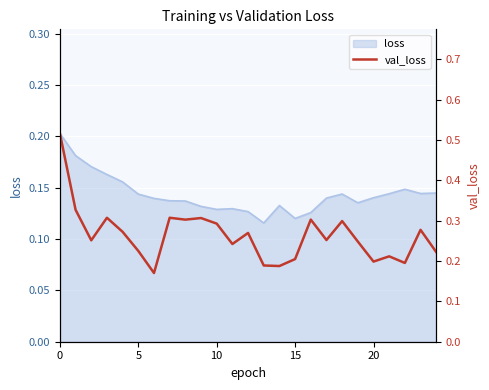

What is the label of the 7th point from the left?

6